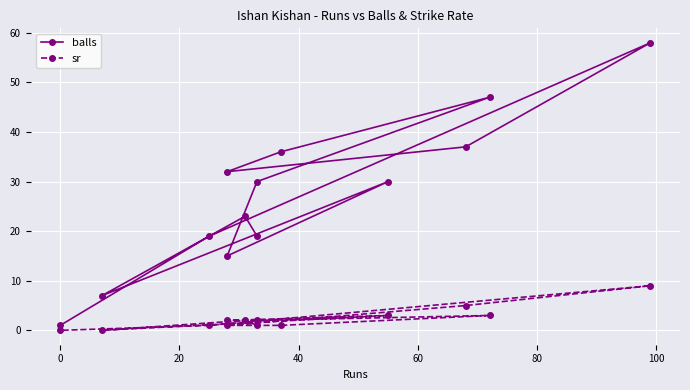

At how many categories does at least one series exceed 50?

1